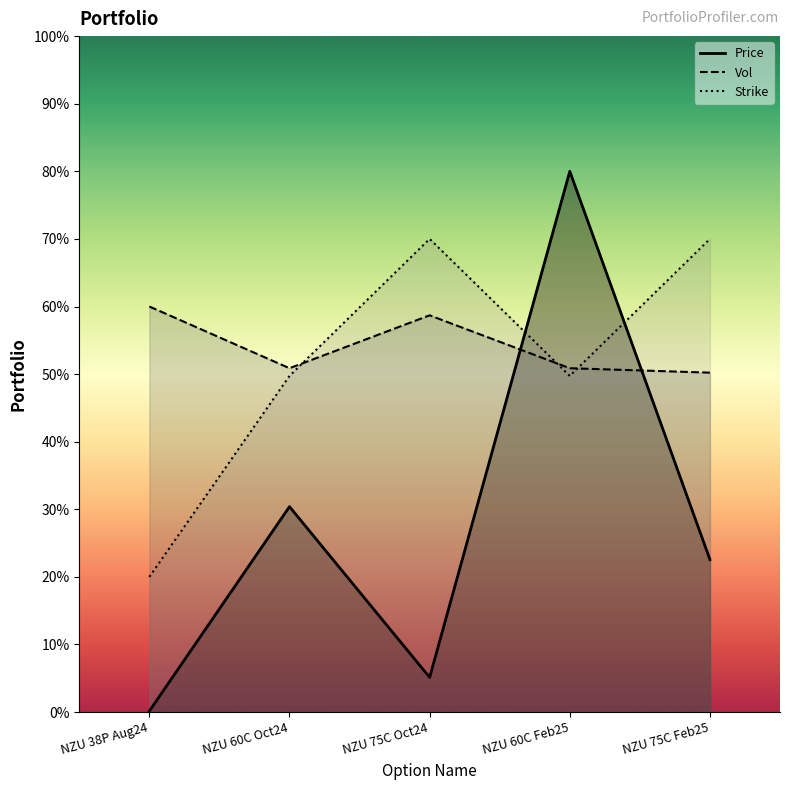

What is the value of the Vol point at the 5th from the left?

50.2